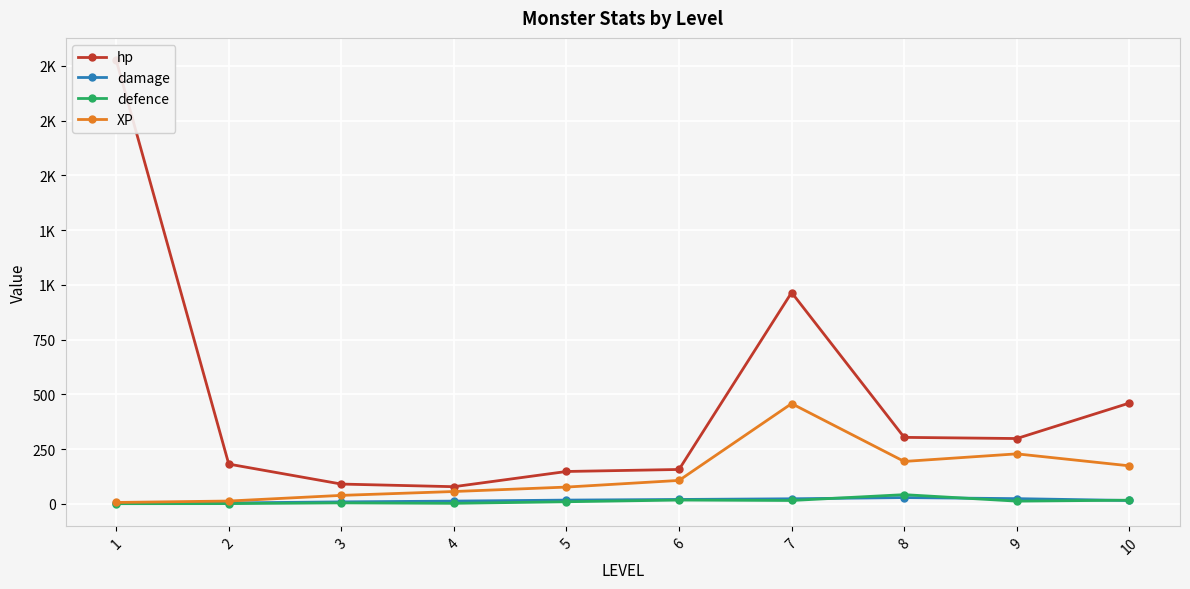

Is it true that defence equals 0.4 at 1?

True